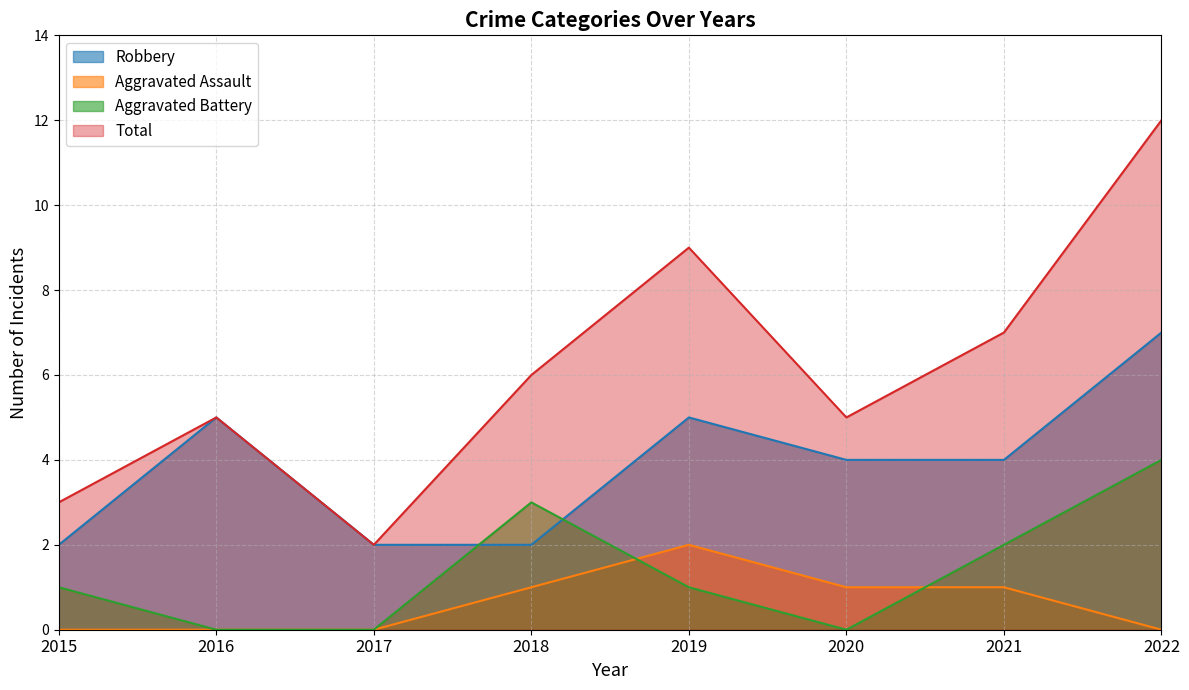

Where is the first local minimum for Total?

2017